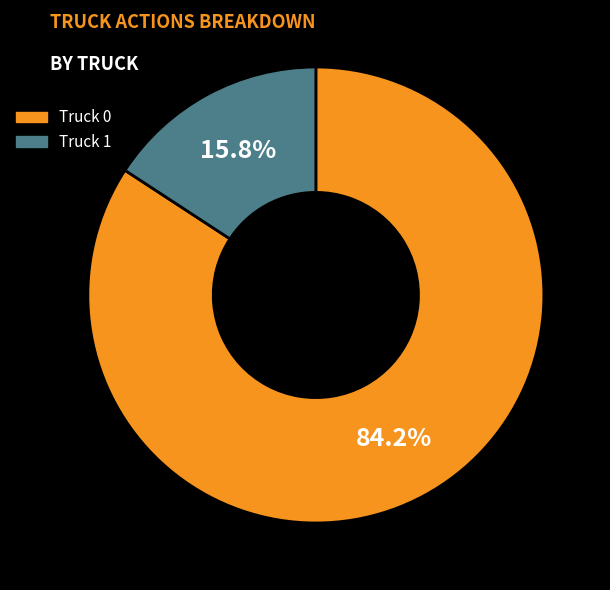

Count the number of slices in the pie.

2